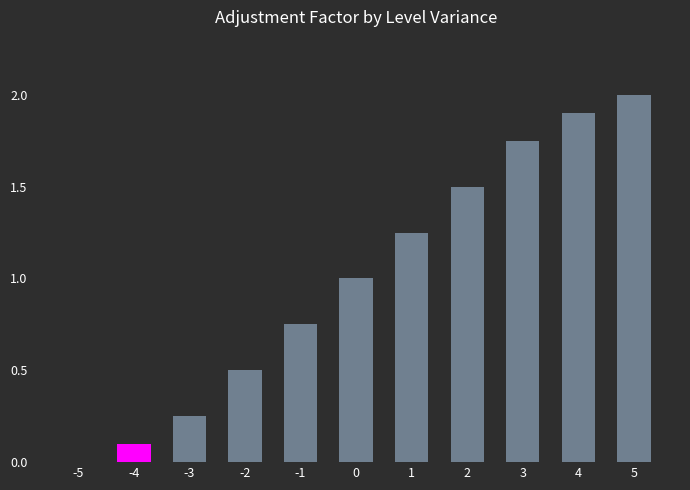

What is the maximum value shown in the chart?

2.0